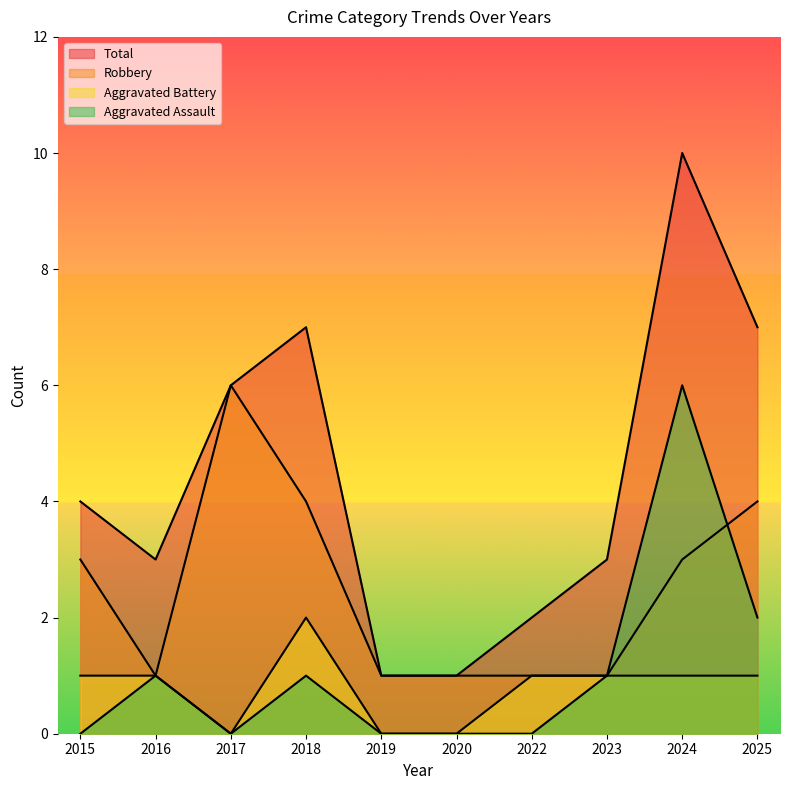

Which has a higher value, 2025 or 2024?

2024